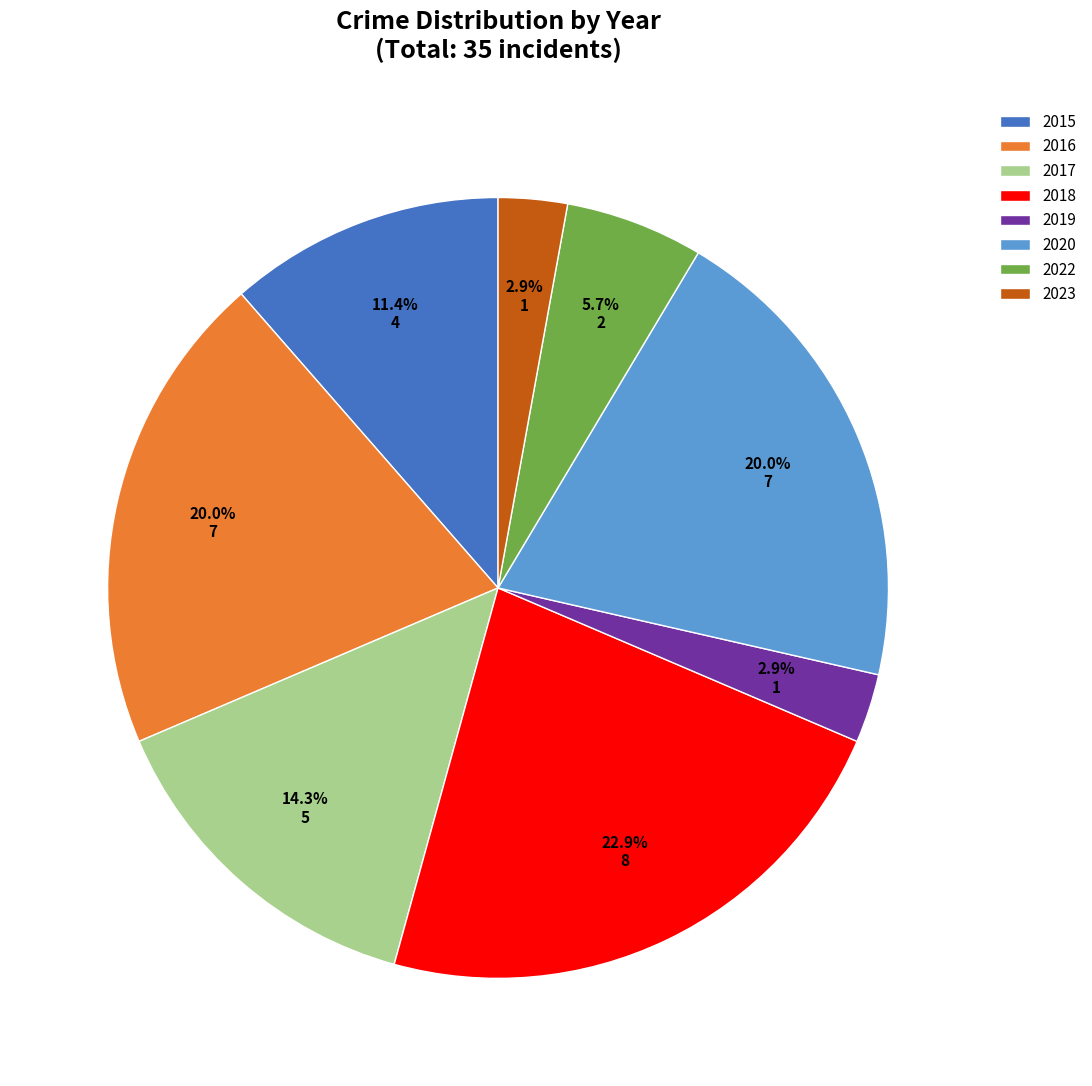

To the nearest percent, what is the difference between the largest and smallest slice percentages?

20%